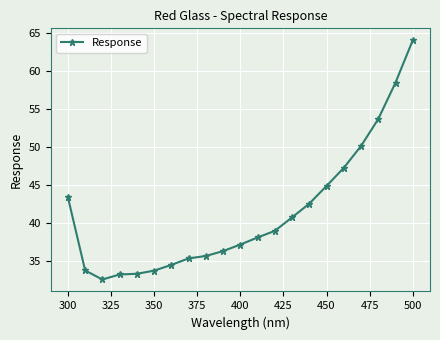

How many distinct data groups are displayed?

1